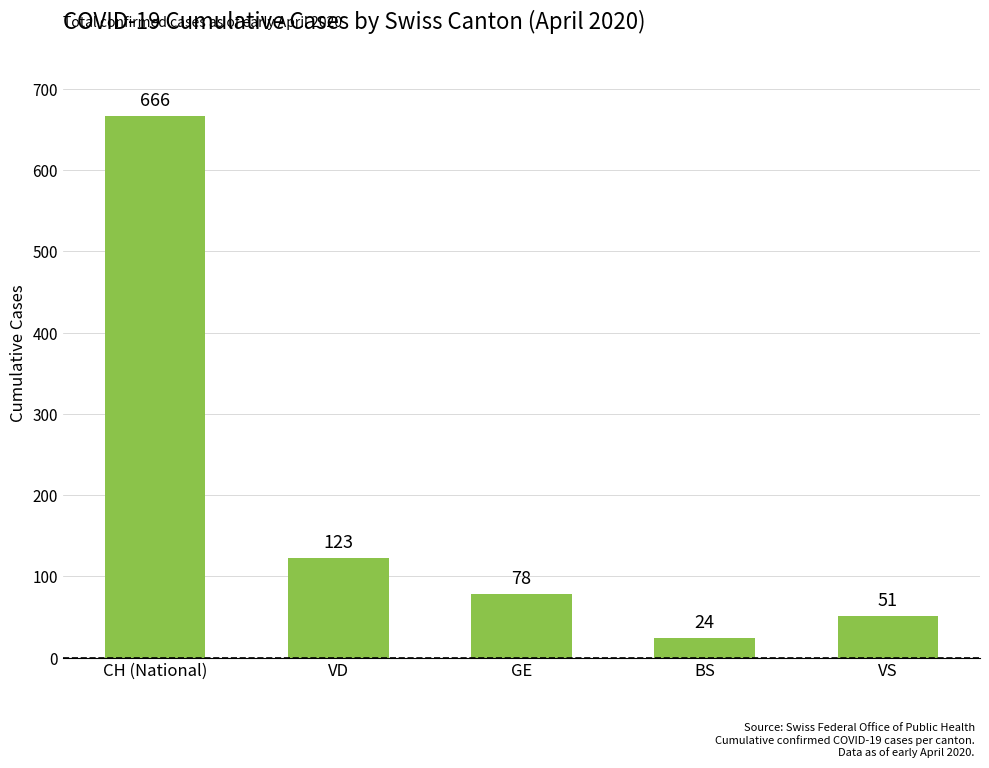

What position from the left is VS?

5